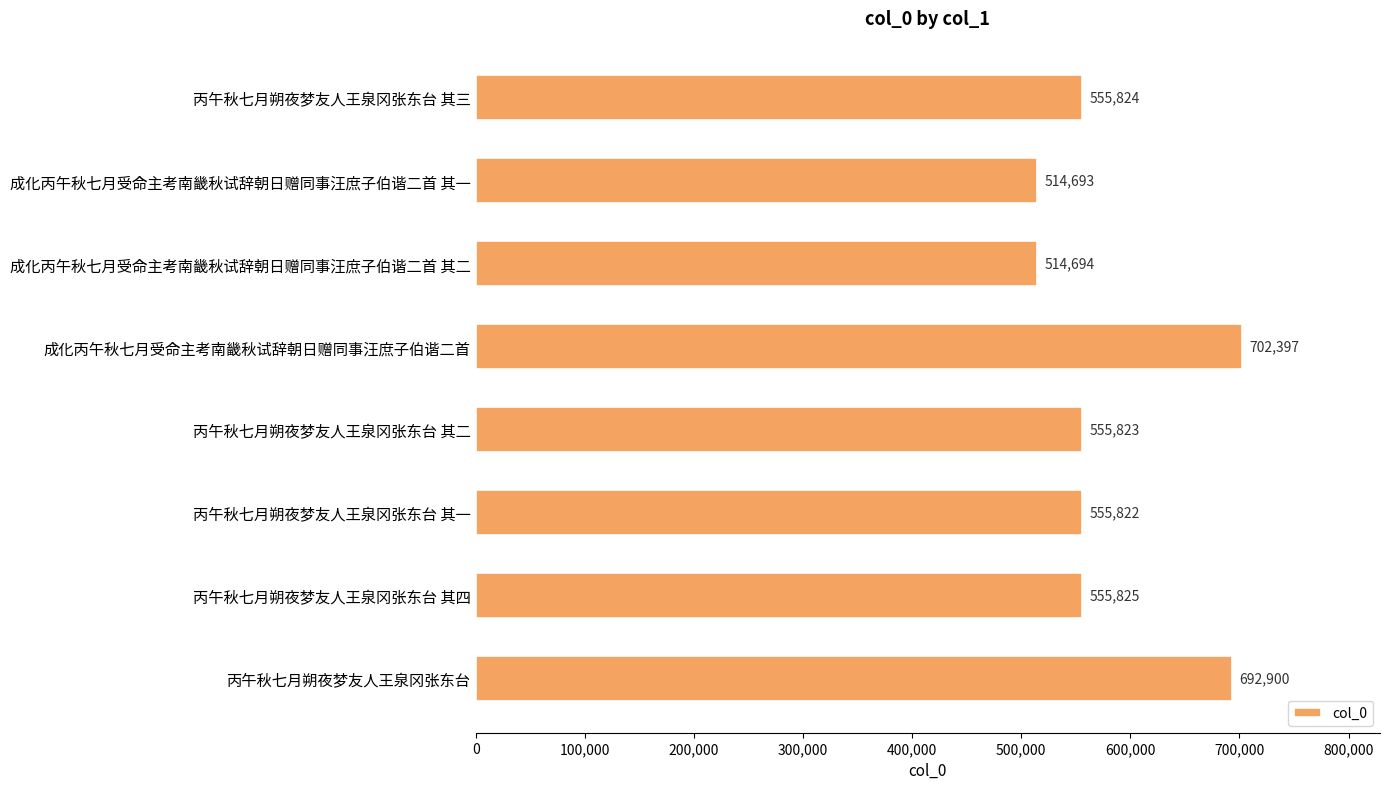

What is the sum of the values at 丙午秋七月朔夜梦友人王泉冈张东台 其四 and 成化丙午秋七月受命主考南畿秋试辞朝日赠同事汪庶子伯谐二首?

1258222